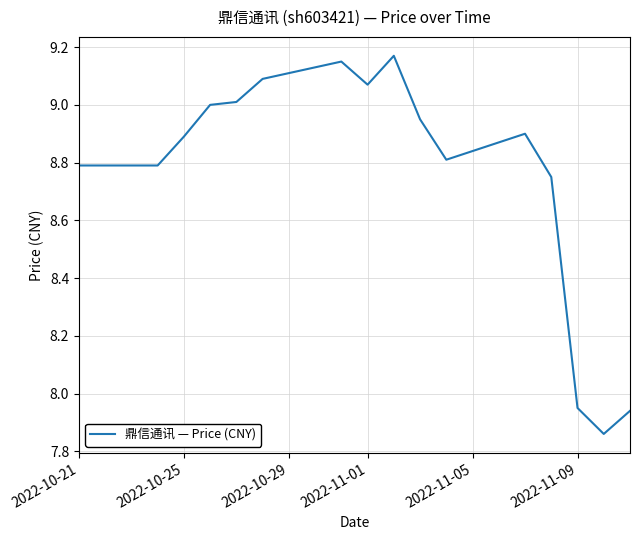

What is the difference between the second highest and second lowest values?

1.2